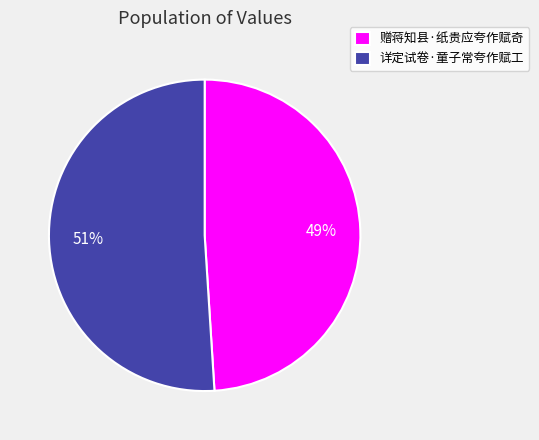

True or false: 详定试卷·童子常夸作赋工 accounts for 41% of the total.

False